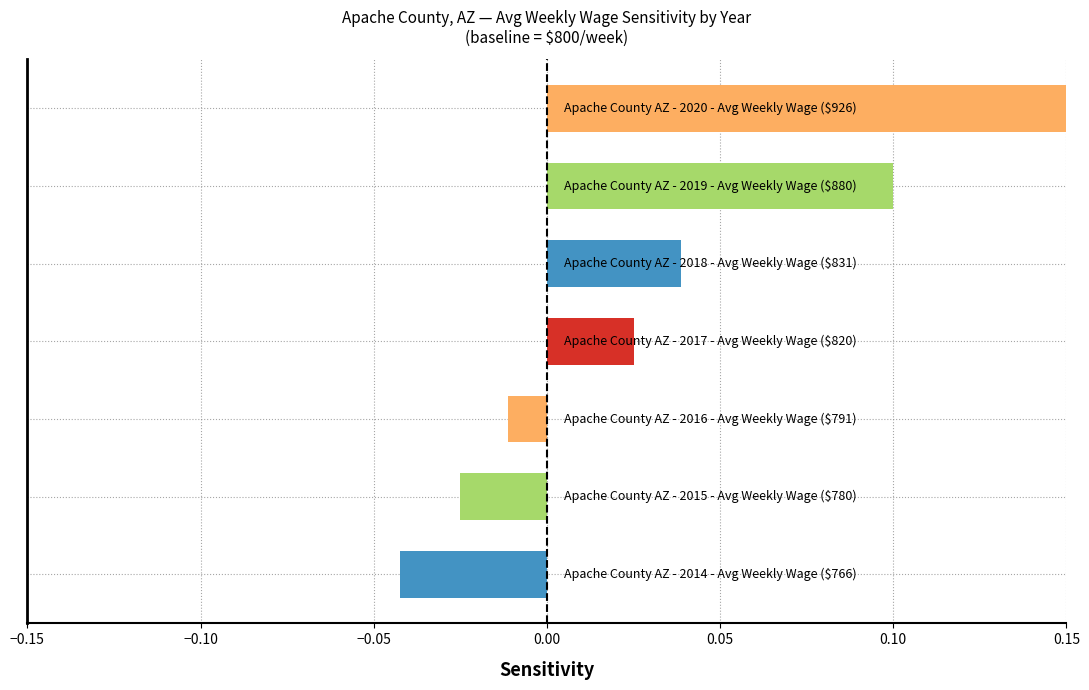

How many bars are there in total?

7